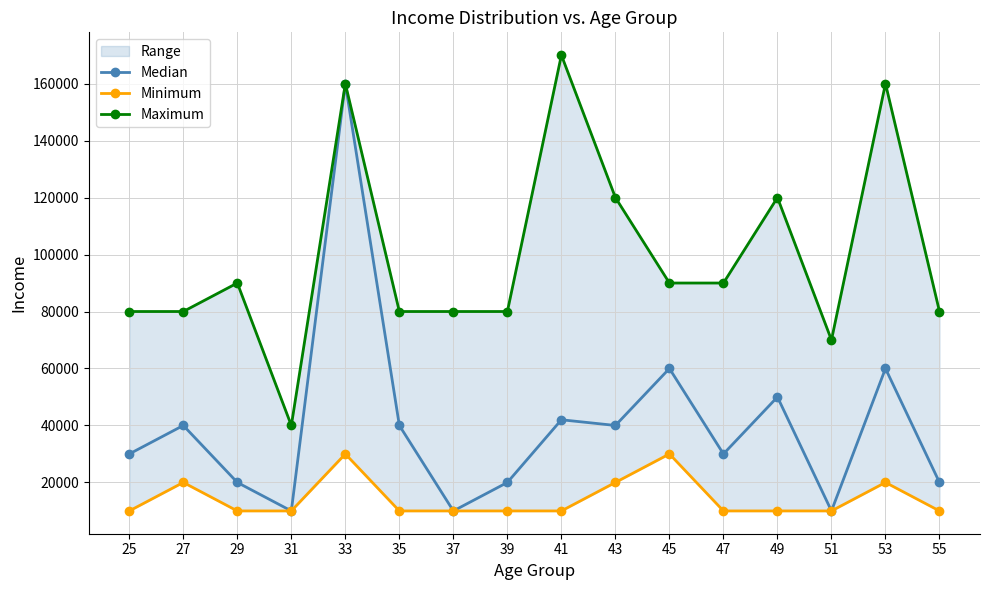

True or false: Maximum has more than 0 points higher than both neighbors.

True